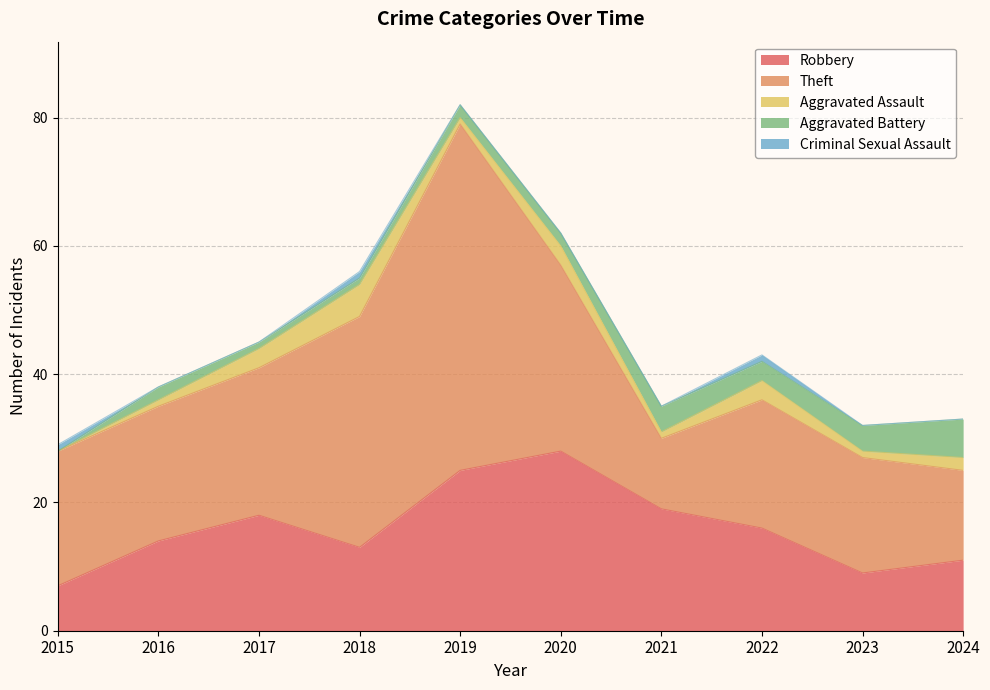

What is the average value of the Aggravated Assault series?

2